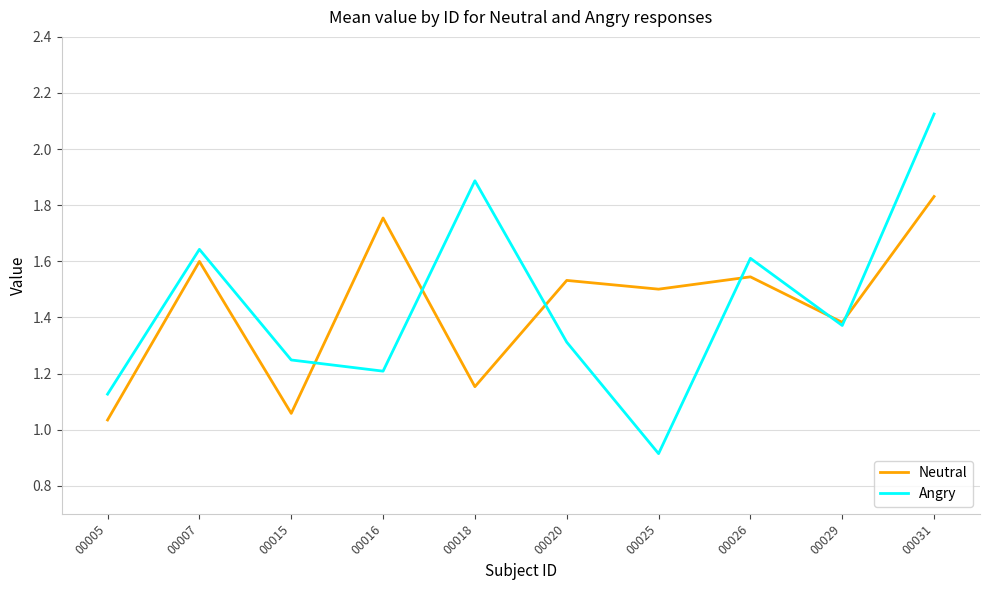

How many lines are shown in the chart?

2